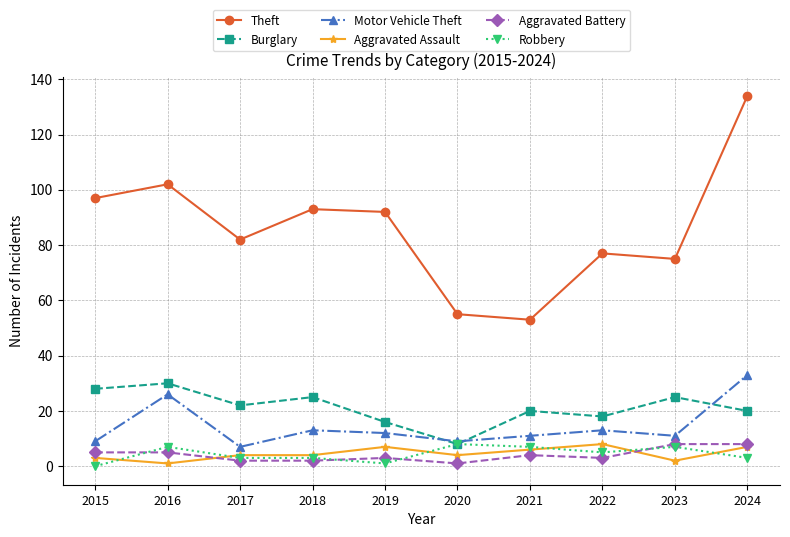

True or false: Aggravated Battery and Theft cross at least once.

False